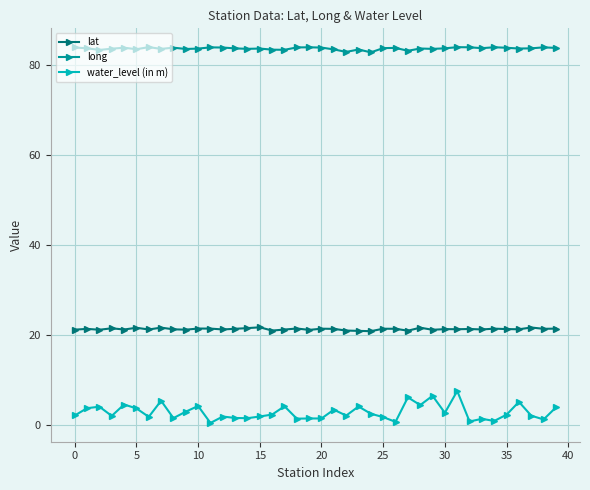

What is the value of the lat point at the 36th from the left?

21.3